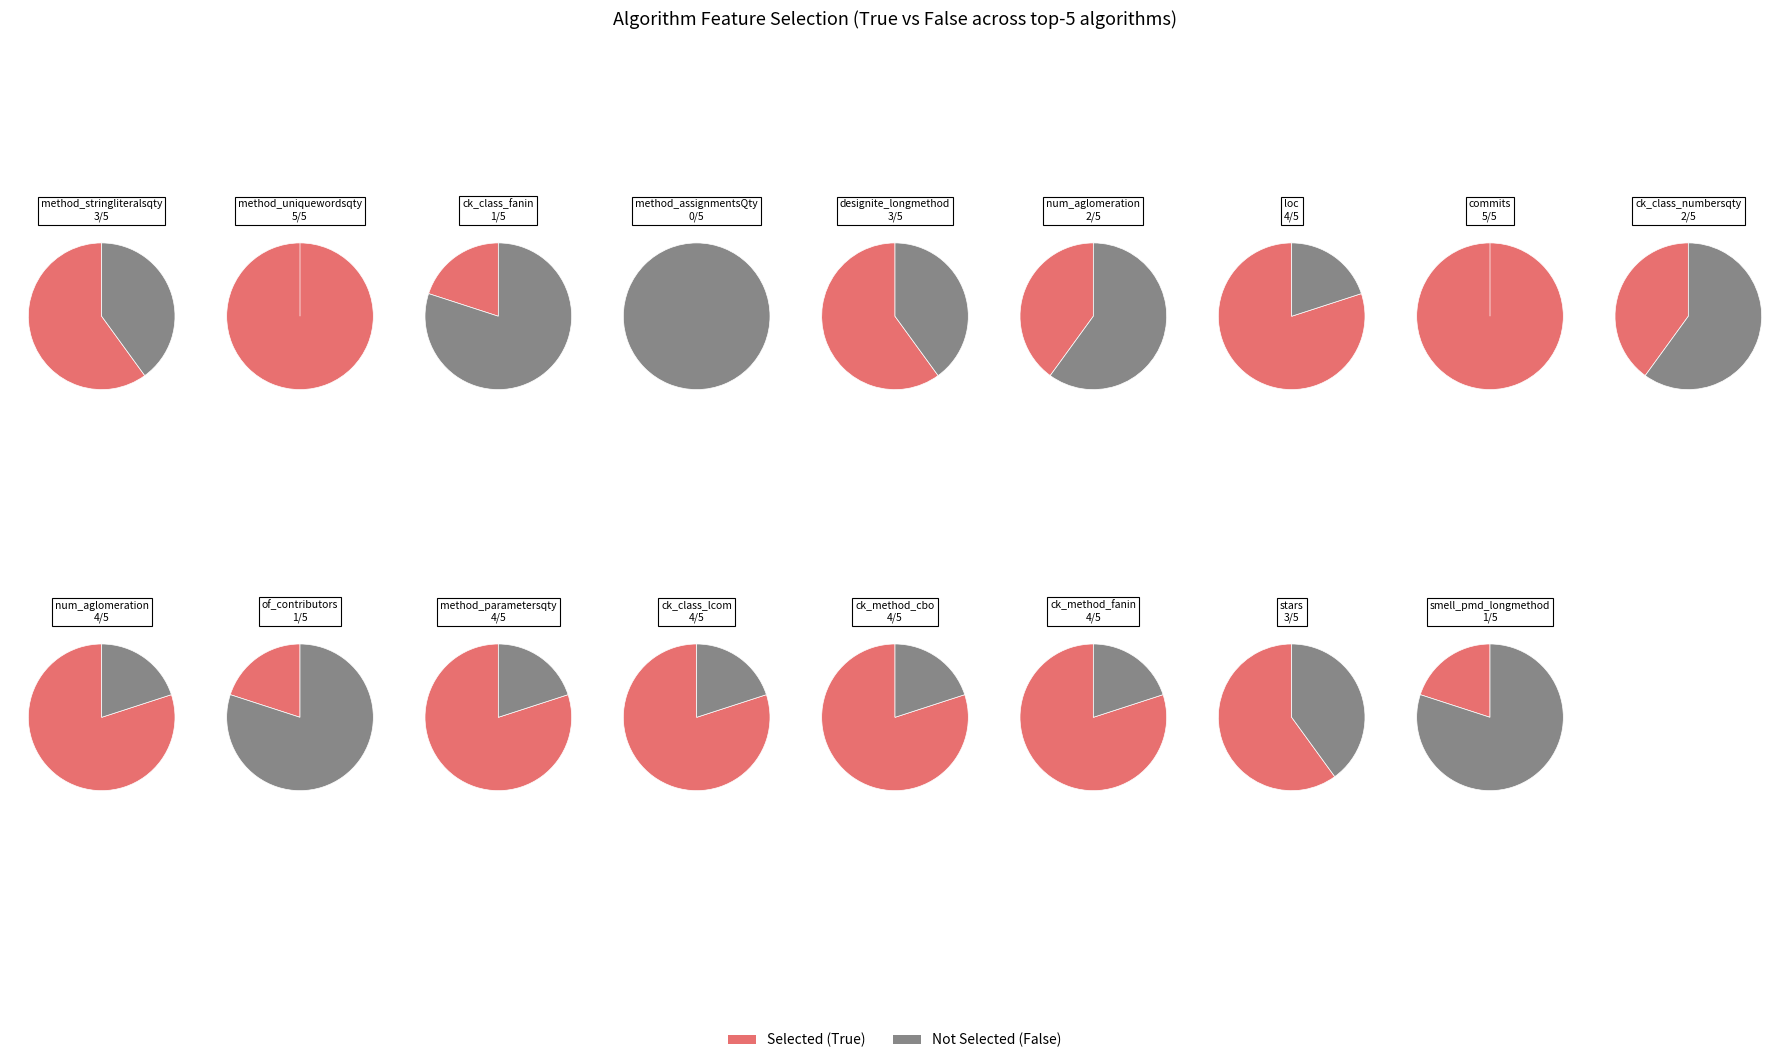

Rank the series by their average value, from highest to lowest.

Selected (True), Not Selected (False)